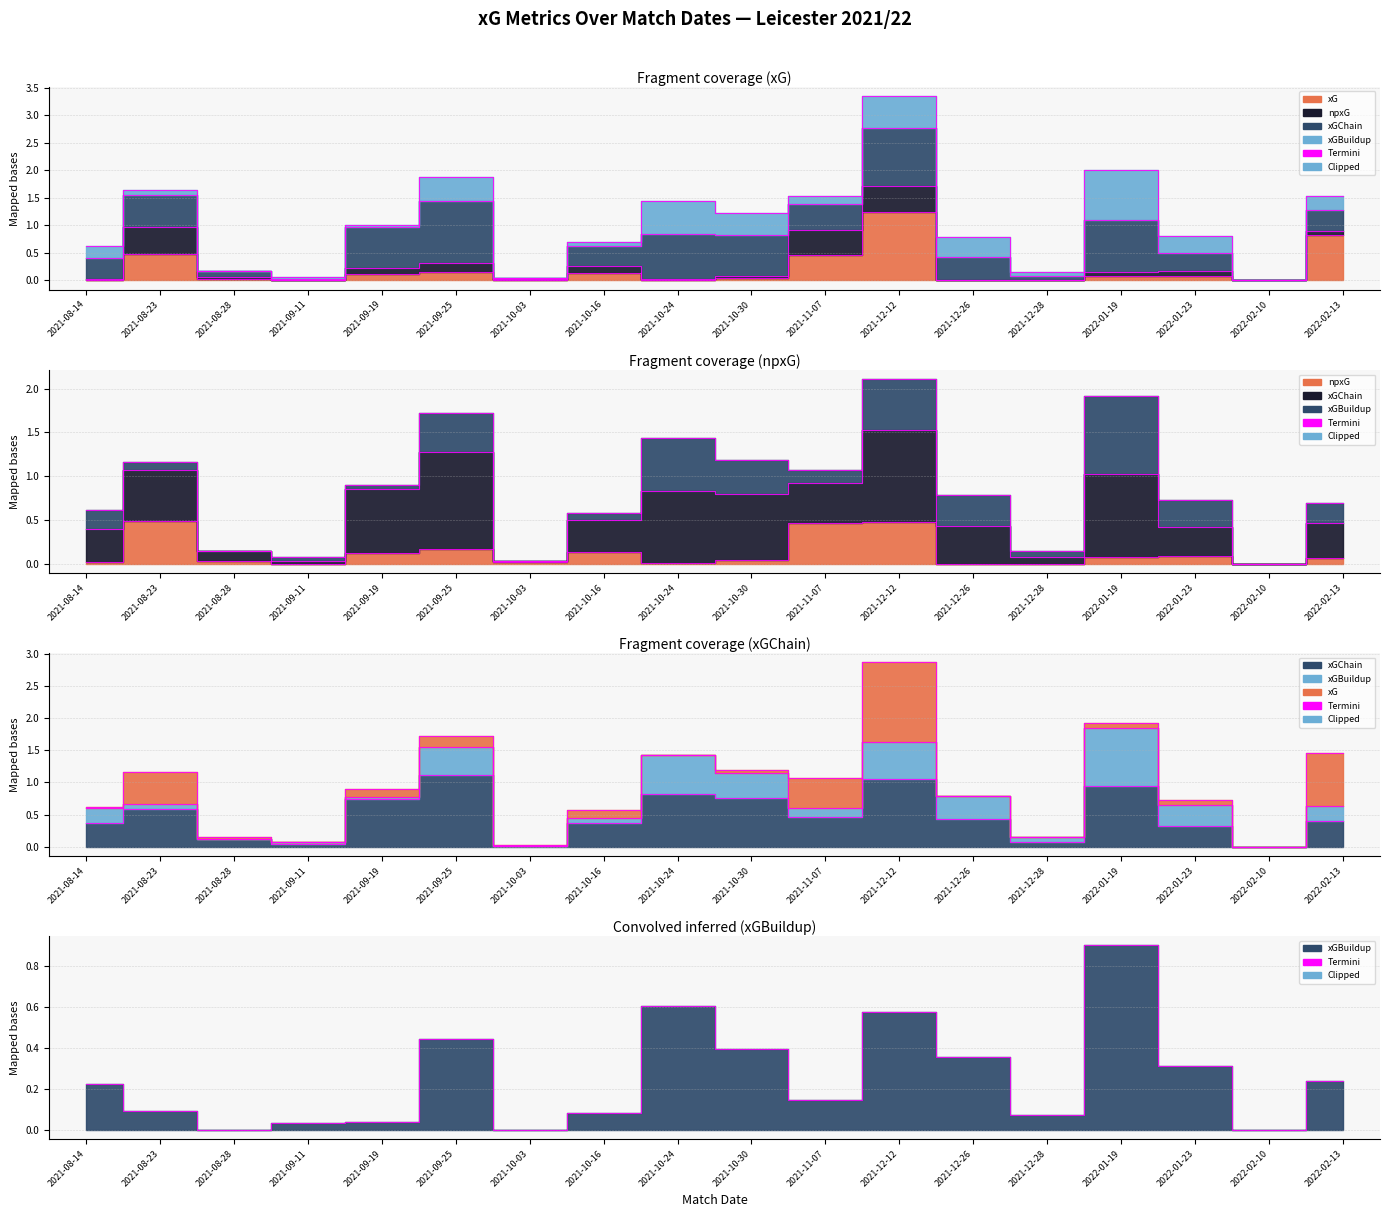

At which label is xGBuildup closest to 0?

2021-08-28